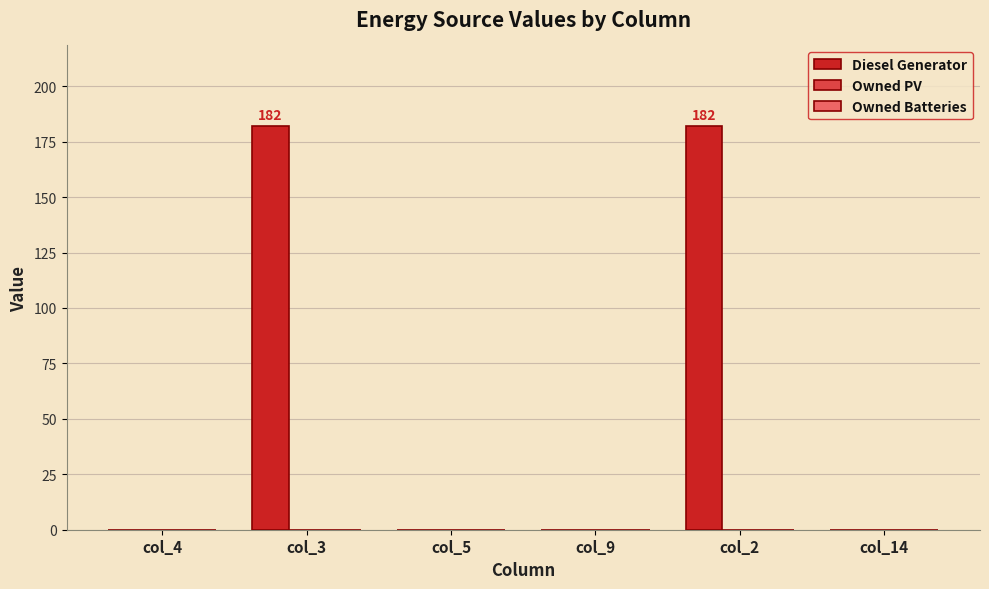

What is the change in value from col_9 to col_2?

+182